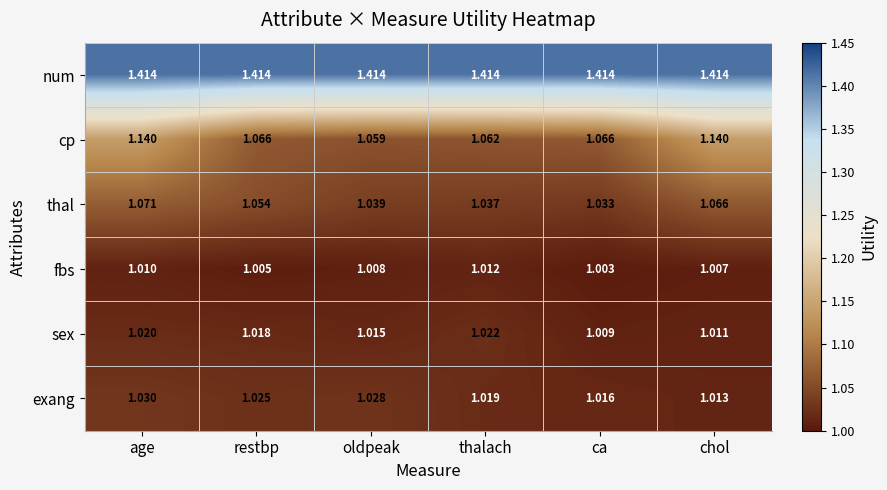

Which series changed the most between restbp and chol?

cp